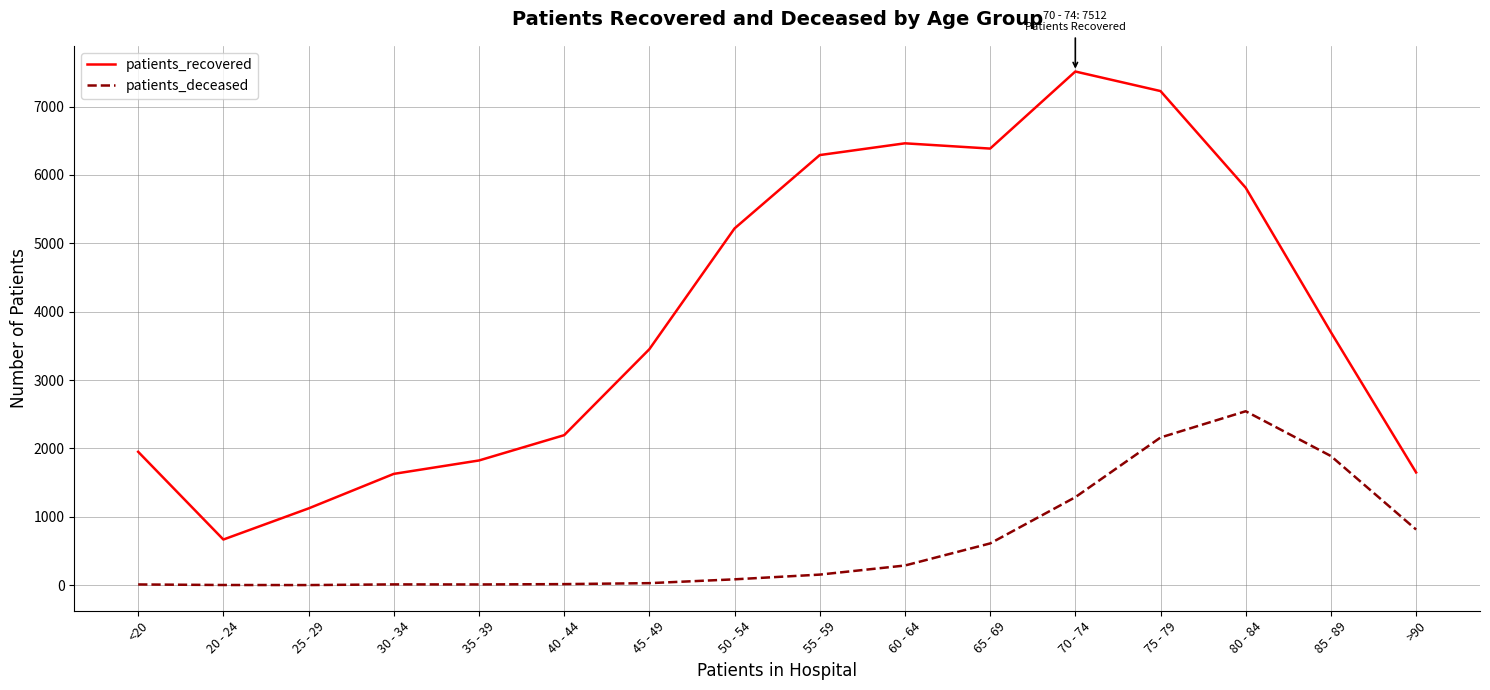

Rank the series at 65 - 69 from lowest to highest value.

patients_deceased, patients_recovered